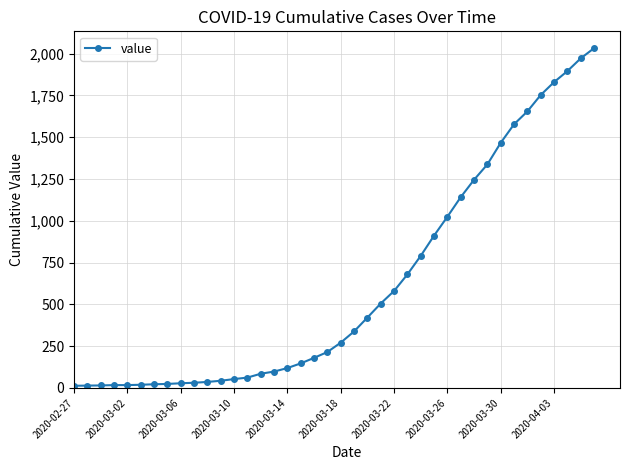

What is the value of the 29th point from the left?

1024